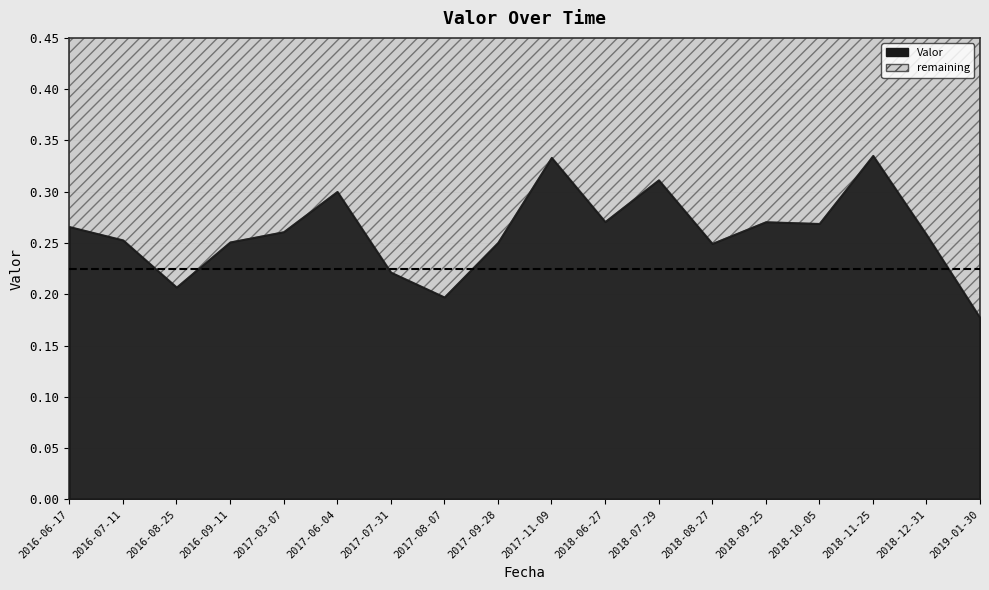

List the labels in order of value, smallest first.

2019-01-30, 2017-08-07, 2016-08-25, 2017-07-31, 2018-08-27, 2017-09-28, 2016-09-11, 2016-07-11, 2018-12-31, 2017-03-07, 2016-06-17, 2018-10-05, 2018-09-25, 2018-06-27, 2017-06-04, 2018-07-29, 2017-11-09, 2018-11-25